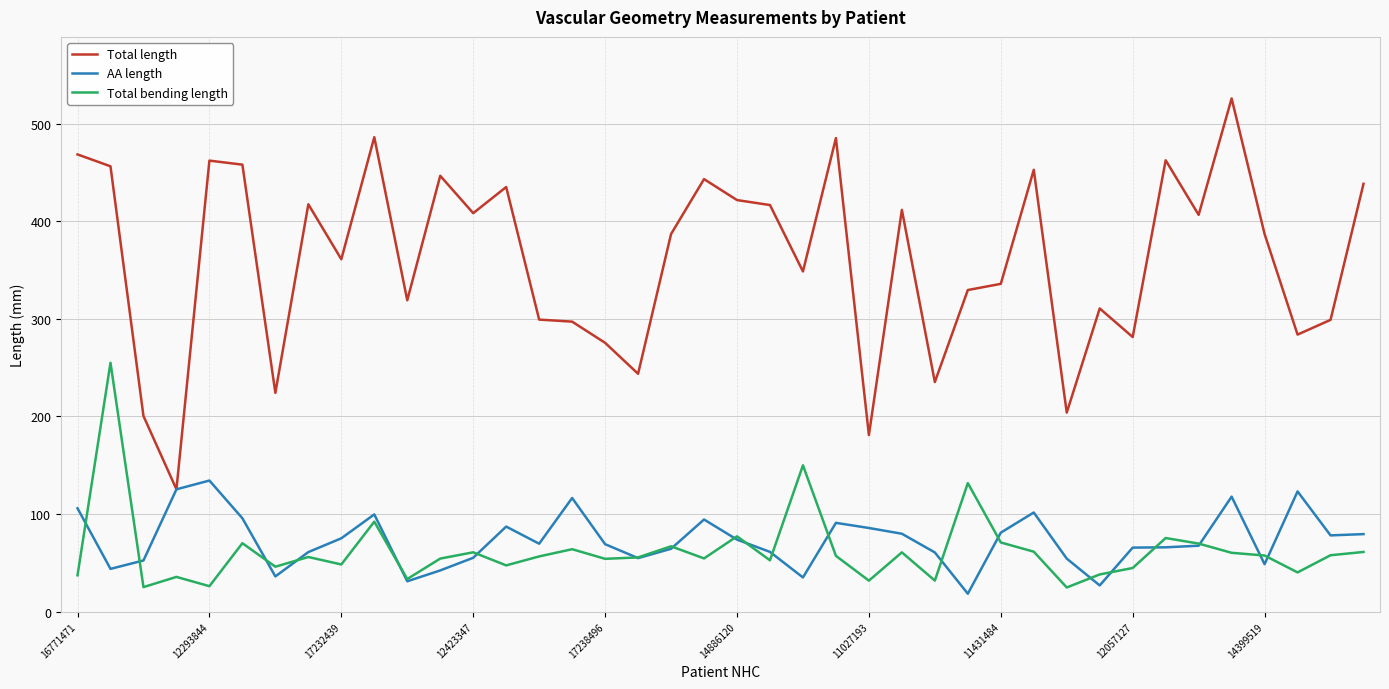

What is the difference between the second highest and minimum values in the AA length series?

107.0